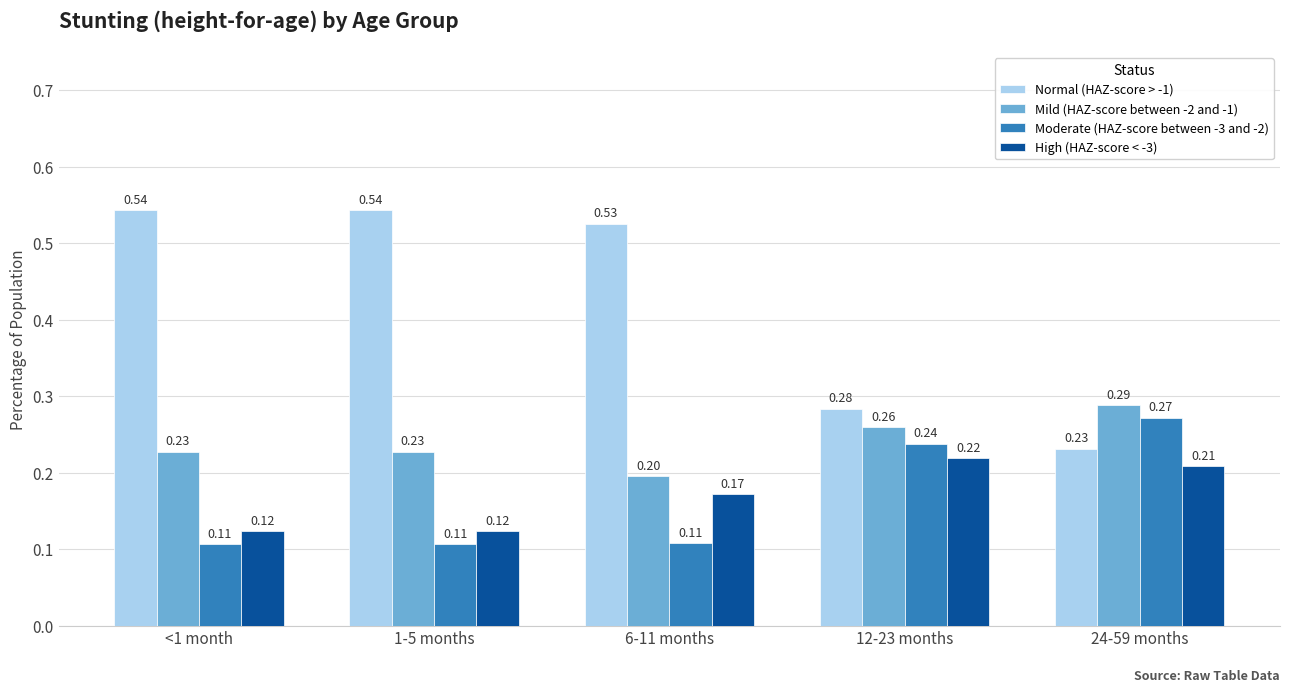

What is the average value of the Normal (HAZ-score > -1) series?

0.4